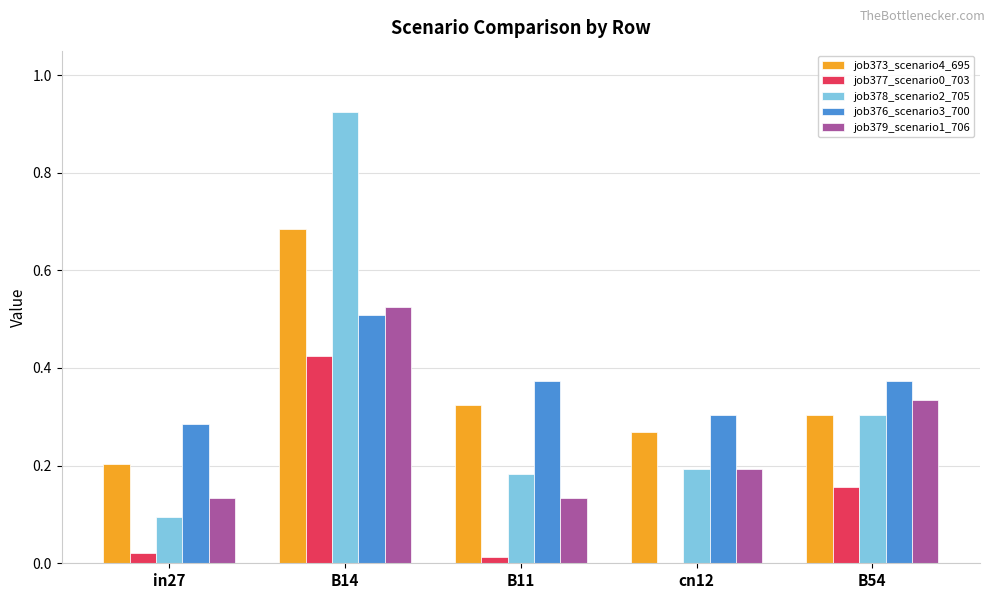

What is the total value across all series at B11?

1.0